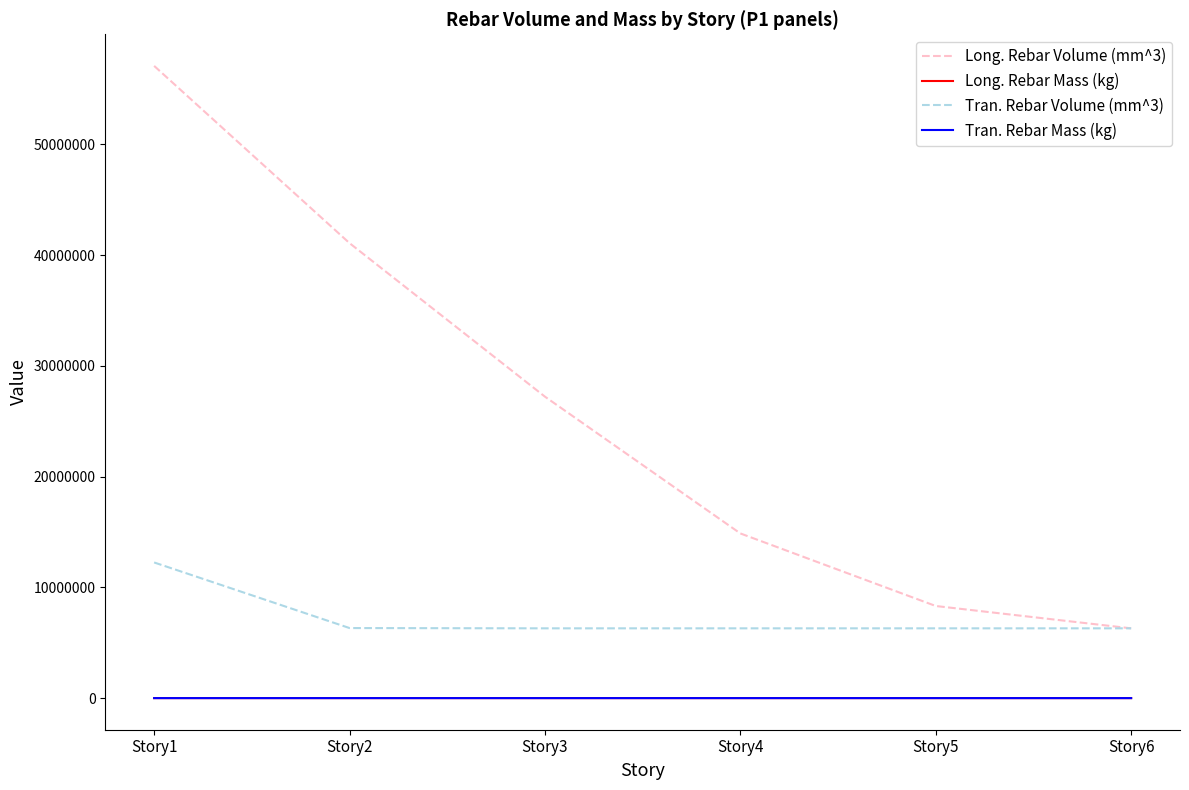

What is the maximum value shown in the chart?

57078000.0